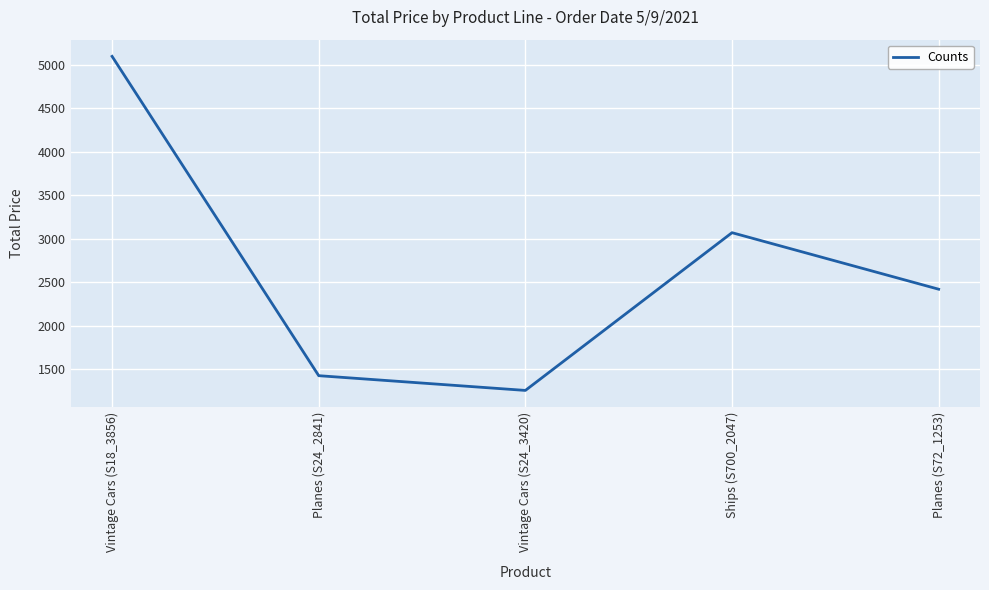

How many lines are shown in the chart?

1